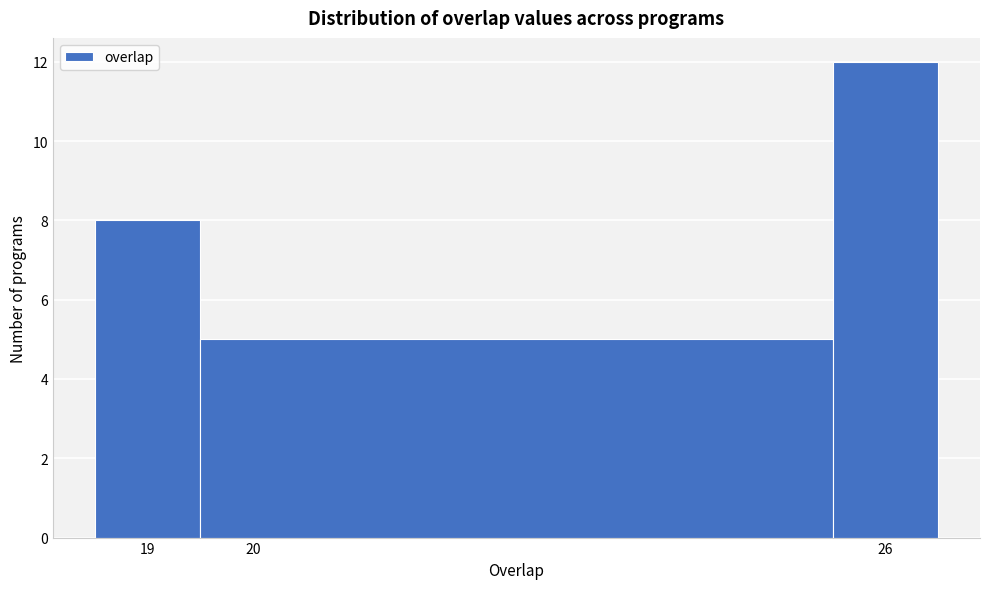

How tall is the bar that spans 19.5 to 25.5 on the x-axis? The values are not printed on the chart, so give them approximately, as read against the axis.

5